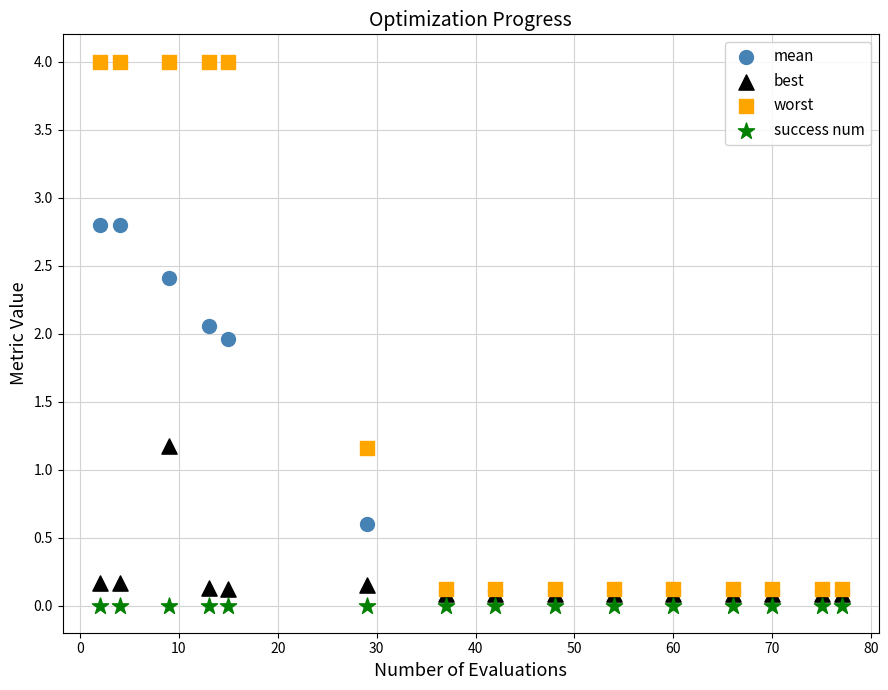

Which series reaches the maximum Y coordinate?

worst